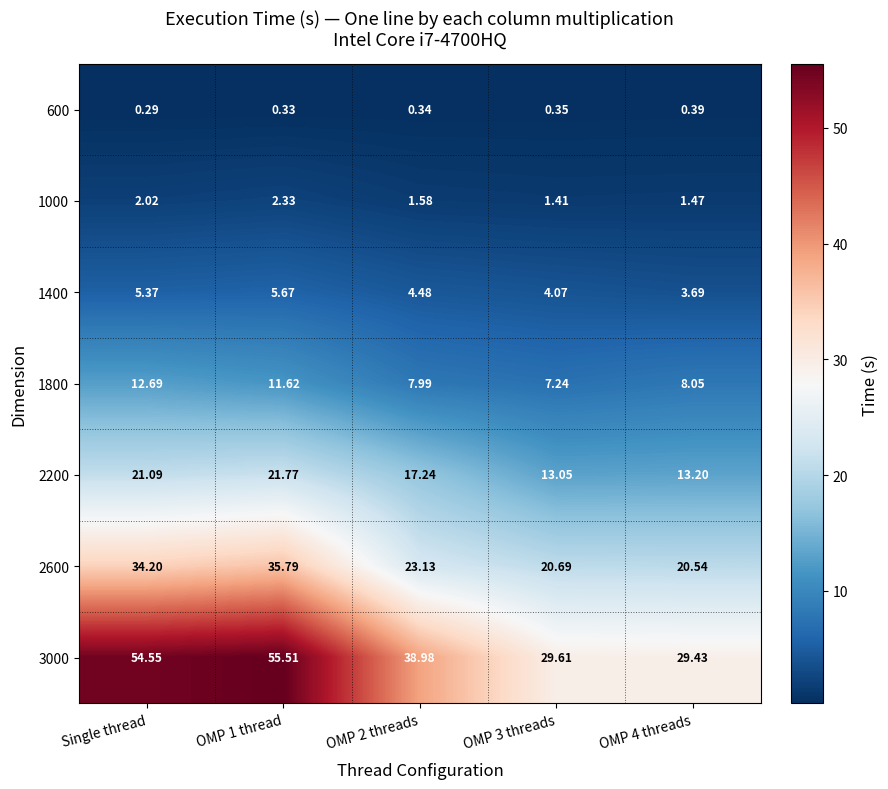

Where does the 1800 series first go above 8?

Single thread